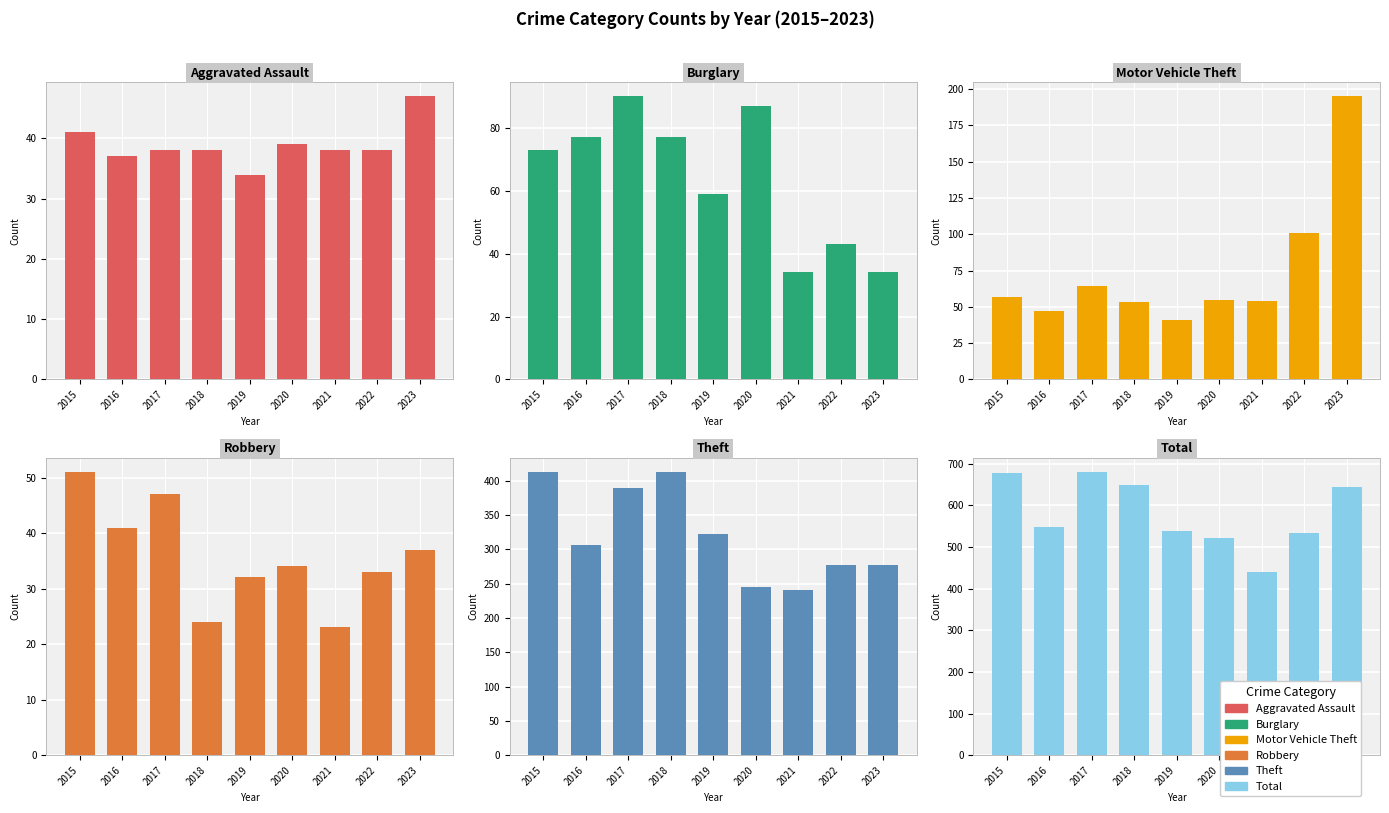

At 2018, list the series in order from smallest to largest.

Robbery, Aggravated Assault, Motor Vehicle Theft, Burglary, Theft, Total